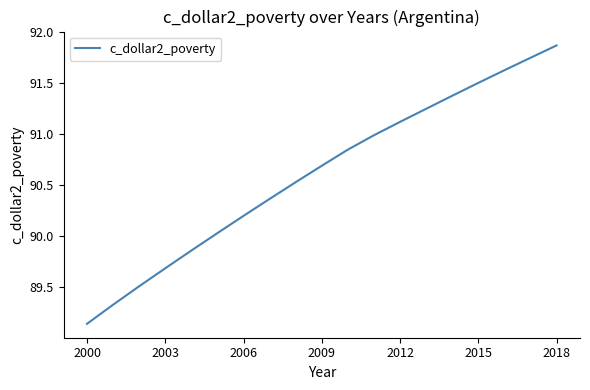

What is the maximum value shown in the chart?

91.9